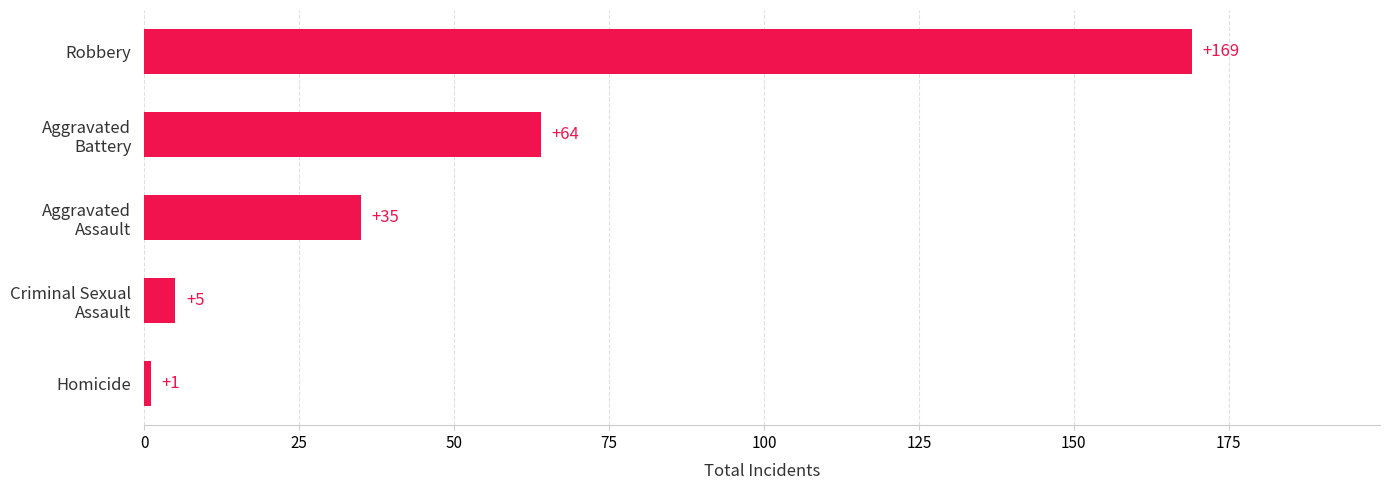

What value does the data have at Robbery, to the nearest 50?

150